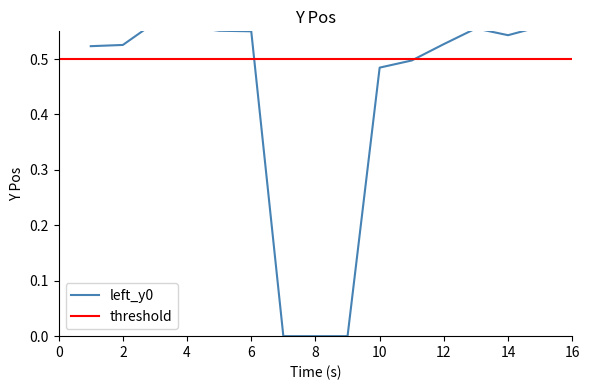

The value of left_y1 at 7 is -0.3. True or false?

False